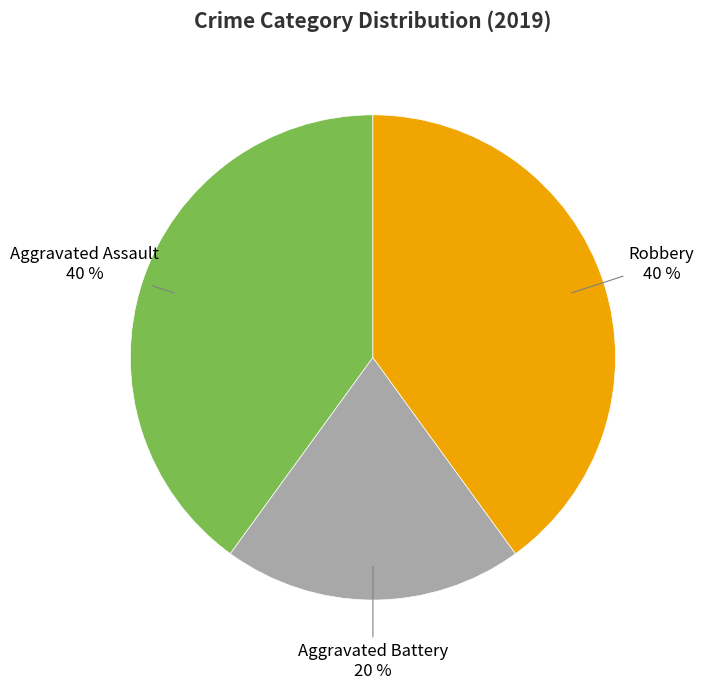

What percentage is the Robbery slice, to the nearest percent?

40%